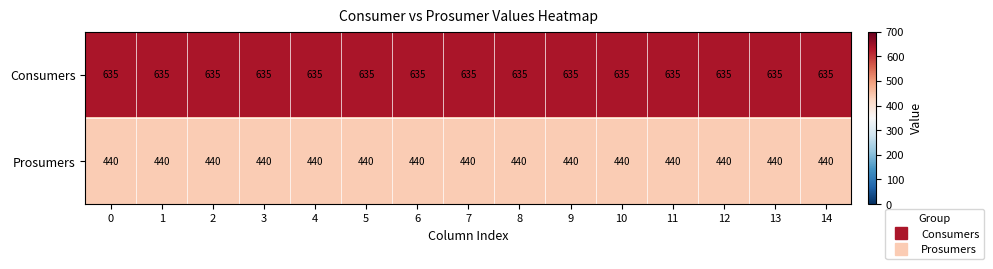

Rank the series at 4 from highest to lowest value.

Consumers, Prosumers